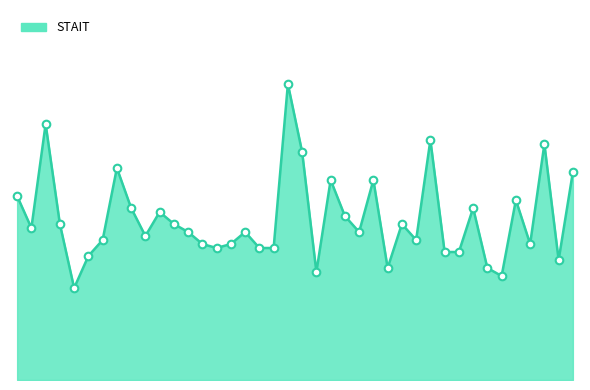

Does the chart have visible grid lines?

No